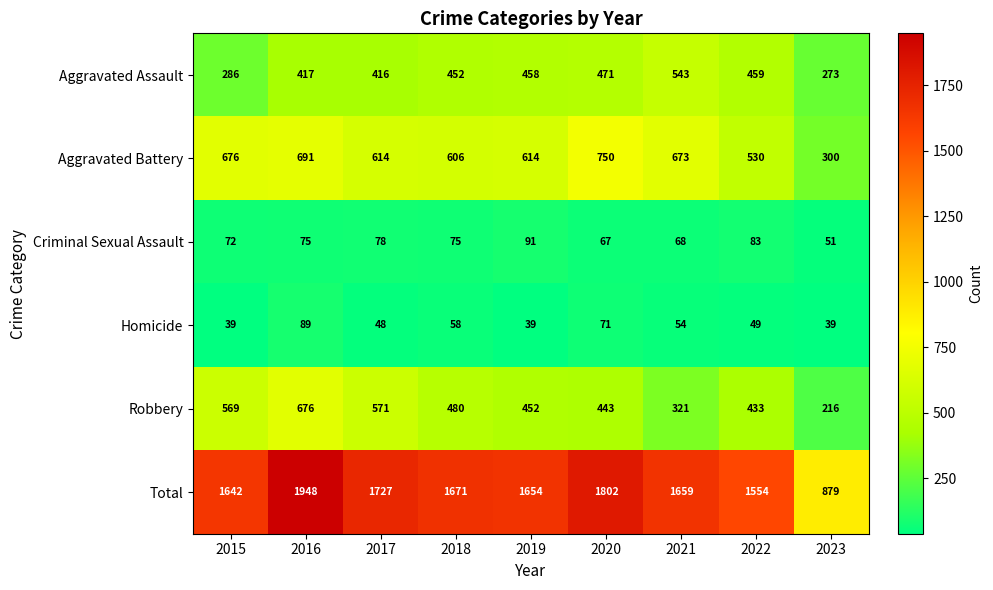

Which category has the lowest value in the Criminal Sexual Assault series?

2023